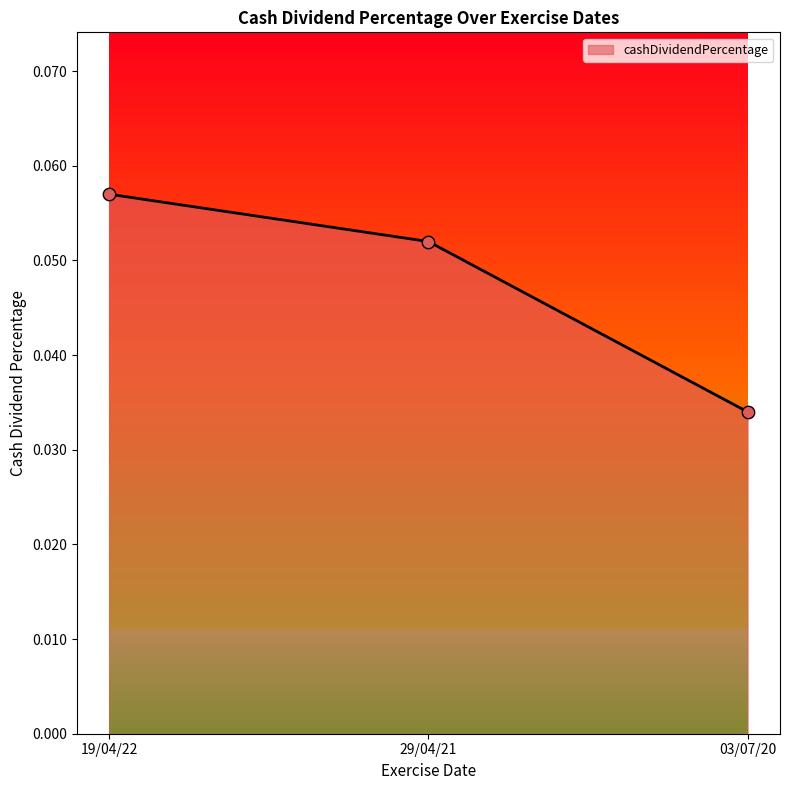

Between 29/04/21 and 19/04/22, which is larger?

19/04/22